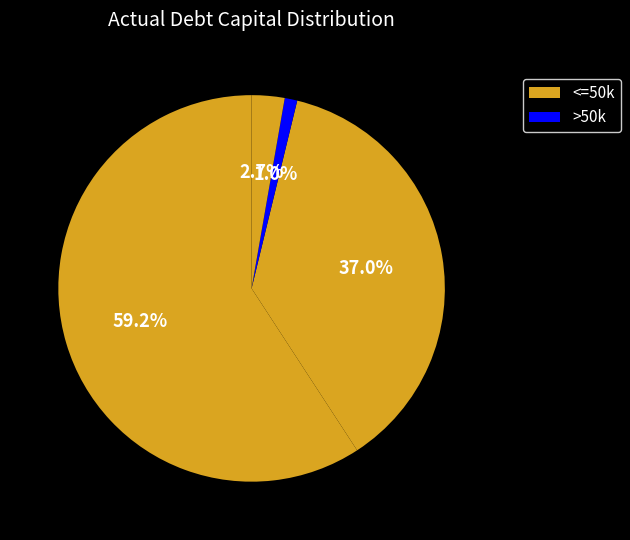

How many segments does this pie chart have?

4